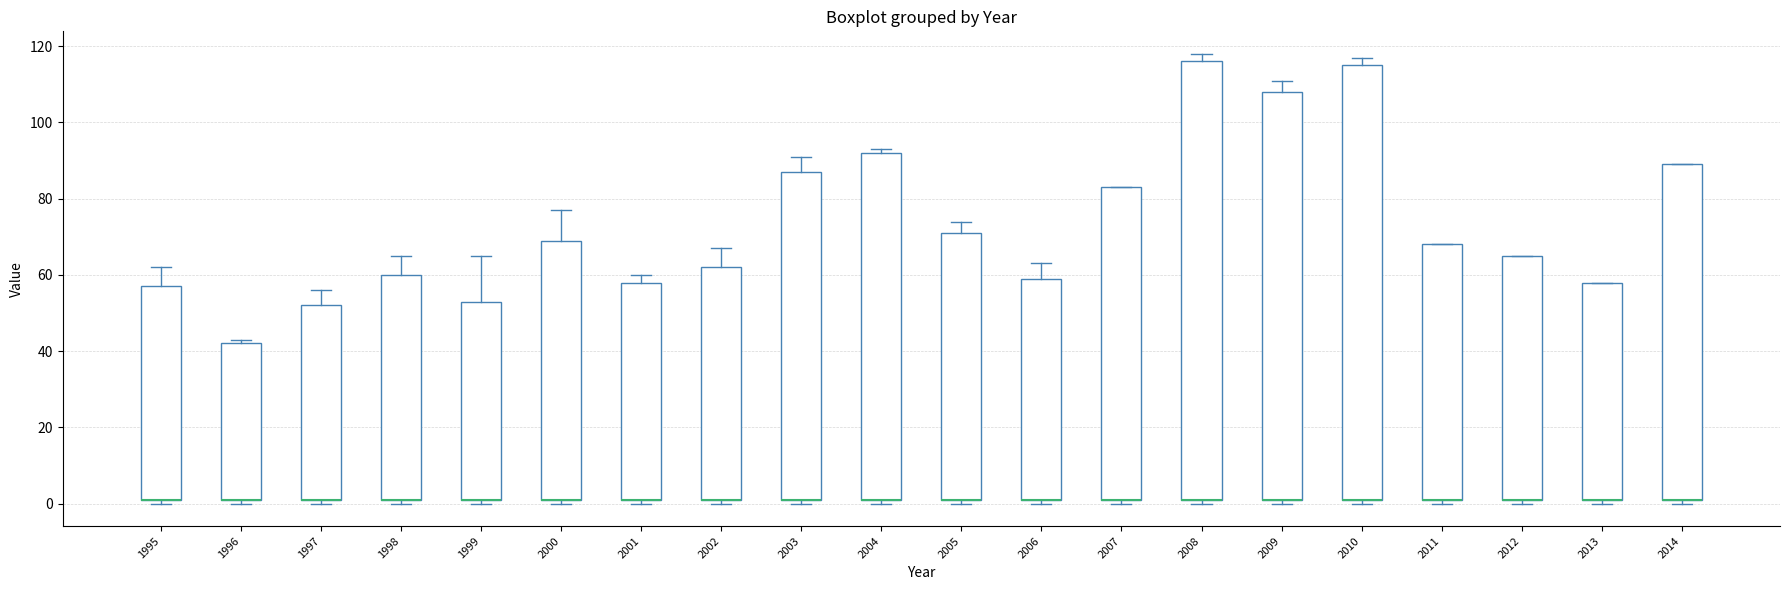

Reading left to right, read every box against the y-axis: the position of its median line, the range the box covers, and the ends of its whiskers. The values are not printed on the chart, so give them approximately, as read against the axis.

1995: median 2 (drawn on the box's lower edge), box 2 to 58, whiskers 0 to 62
1996: median 2 (drawn on the box's lower edge), box 2 to 42, whiskers 0 to 44
1997: median 2 (drawn on the box's lower edge), box 2 to 52, whiskers 0 to 56
1998: median 2 (drawn on the box's lower edge), box 2 to 60, whiskers 0 to 66
1999: median 2 (drawn on the box's lower edge), box 2 to 54, whiskers 0 to 66
2000: median 2 (drawn on the box's lower edge), box 2 to 70, whiskers 0 to 78
2001: median 2 (drawn on the box's lower edge), box 2 to 58, whiskers 0 to 60
2002: median 2 (drawn on the box's lower edge), box 2 to 62, whiskers 0 to 68
2003: median 2 (drawn on the box's lower edge), box 2 to 88, whiskers 0 to 92
2004: median 2 (drawn on the box's lower edge), box 2 to 92, whiskers 0 to 94
2005: median 2 (drawn on the box's lower edge), box 2 to 72, whiskers 0 to 74
2006: median 2 (drawn on the box's lower edge), box 2 to 60, whiskers 0 to 64
2007: median 2 (drawn on the box's lower edge), box 2 to 84, whiskers 0 to 84
2008: median 2 (drawn on the box's lower edge), box 2 to 116, whiskers 0 to 118
2009: median 2 (drawn on the box's lower edge), box 2 to 108, whiskers 0 to 112
2010: median 2 (drawn on the box's lower edge), box 2 to 116, whiskers 0 to 118
2011: median 2 (drawn on the box's lower edge), box 2 to 68, whiskers 0 to 68
2012: median 2 (drawn on the box's lower edge), box 2 to 66, whiskers 0 to 66
2013: median 2 (drawn on the box's lower edge), box 2 to 58, whiskers 0 to 58
2014: median 2 (drawn on the box's lower edge), box 2 to 90, whiskers 0 to 90